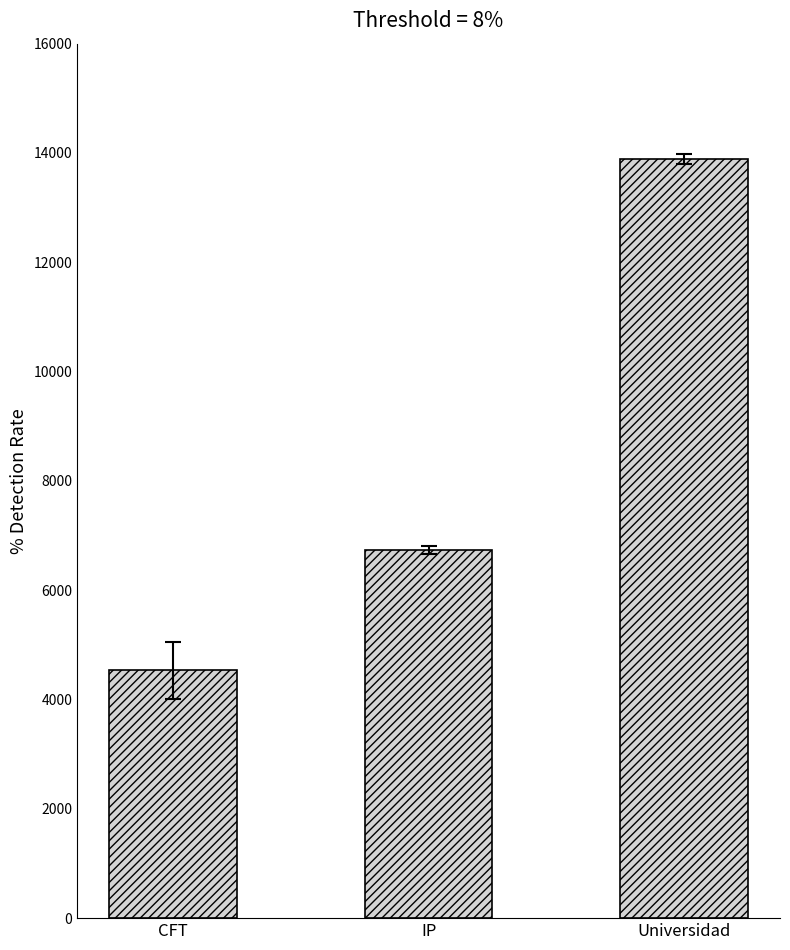

How many series are shown in this chart?

1